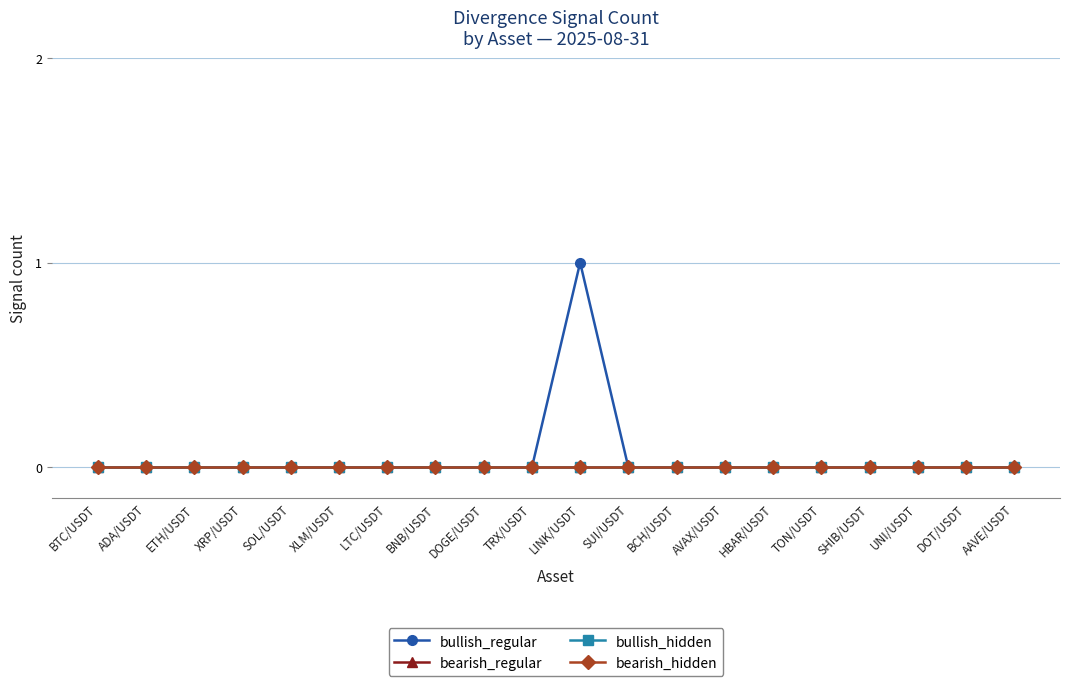

List the labels in order of bearish_regular value, smallest first.

BTC/USDT, ADA/USDT, ETH/USDT, XRP/USDT, SOL/USDT, XLM/USDT, LTC/USDT, BNB/USDT, DOGE/USDT, TRX/USDT, LINK/USDT, SUI/USDT, BCH/USDT, AVAX/USDT, HBAR/USDT, TON/USDT, SHIB/USDT, UNI/USDT, DOT/USDT, AAVE/USDT